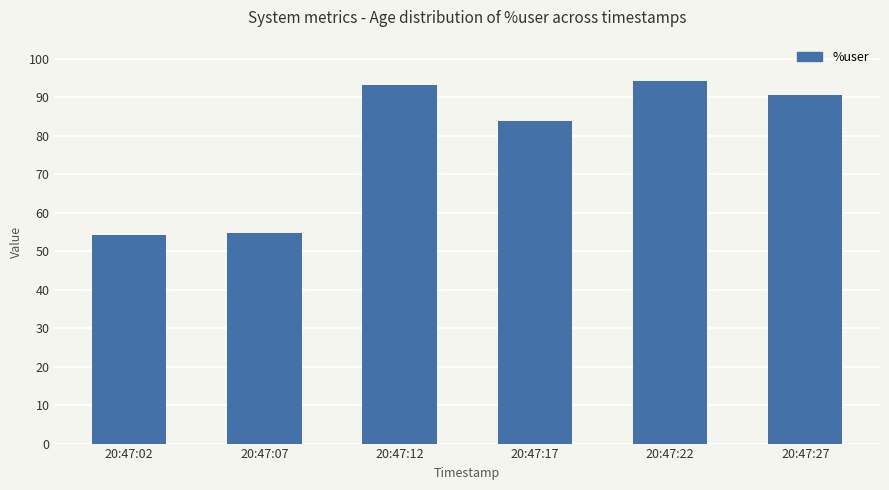

What is the average value?

78.5